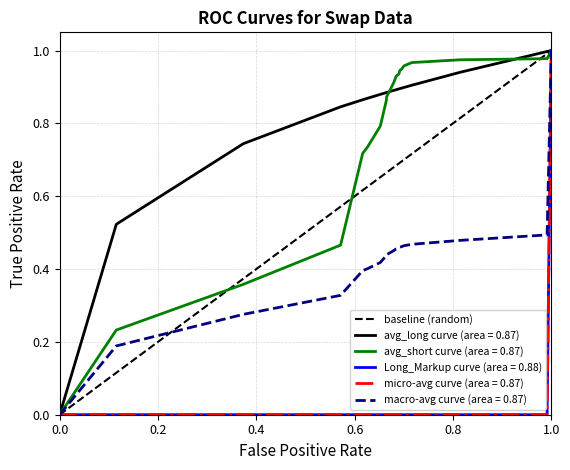

Between 1.0 and 0.0, which is larger?

1.0